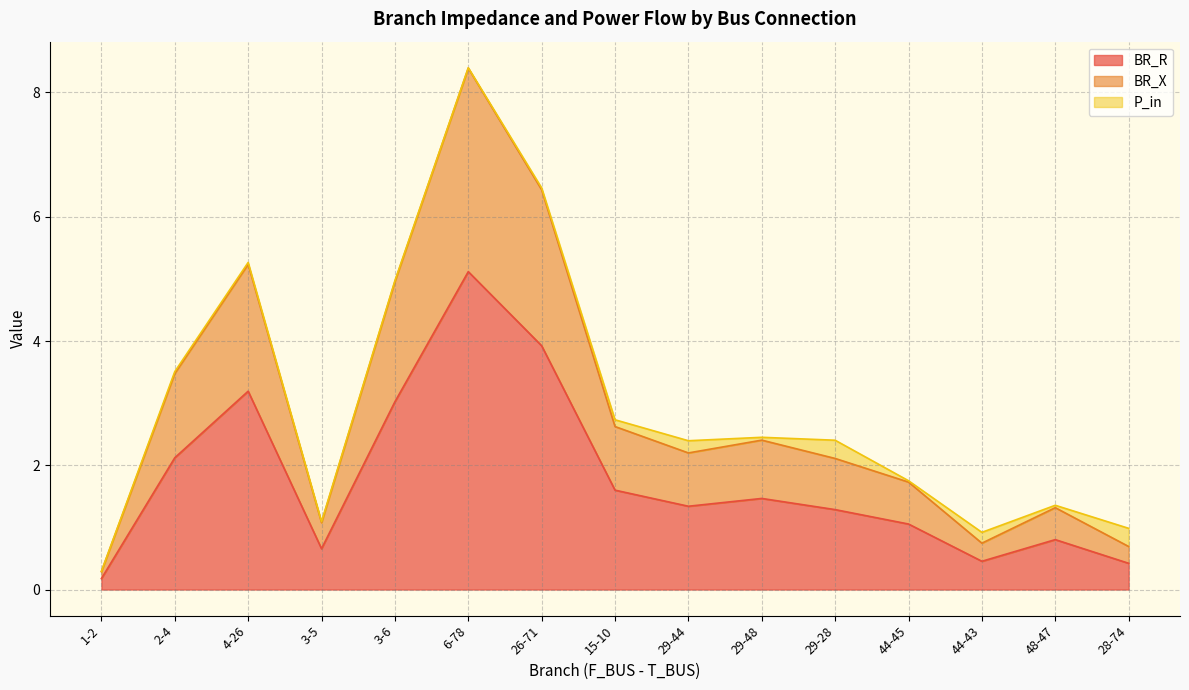

Between 3-6 and 26-71, which series saw the biggest shift?

BR_X